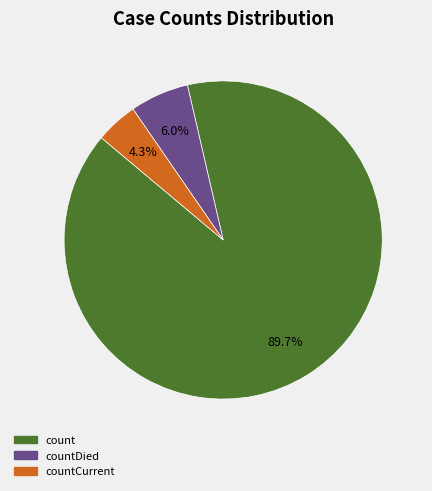

Which category has the biggest portion of the pie?

count